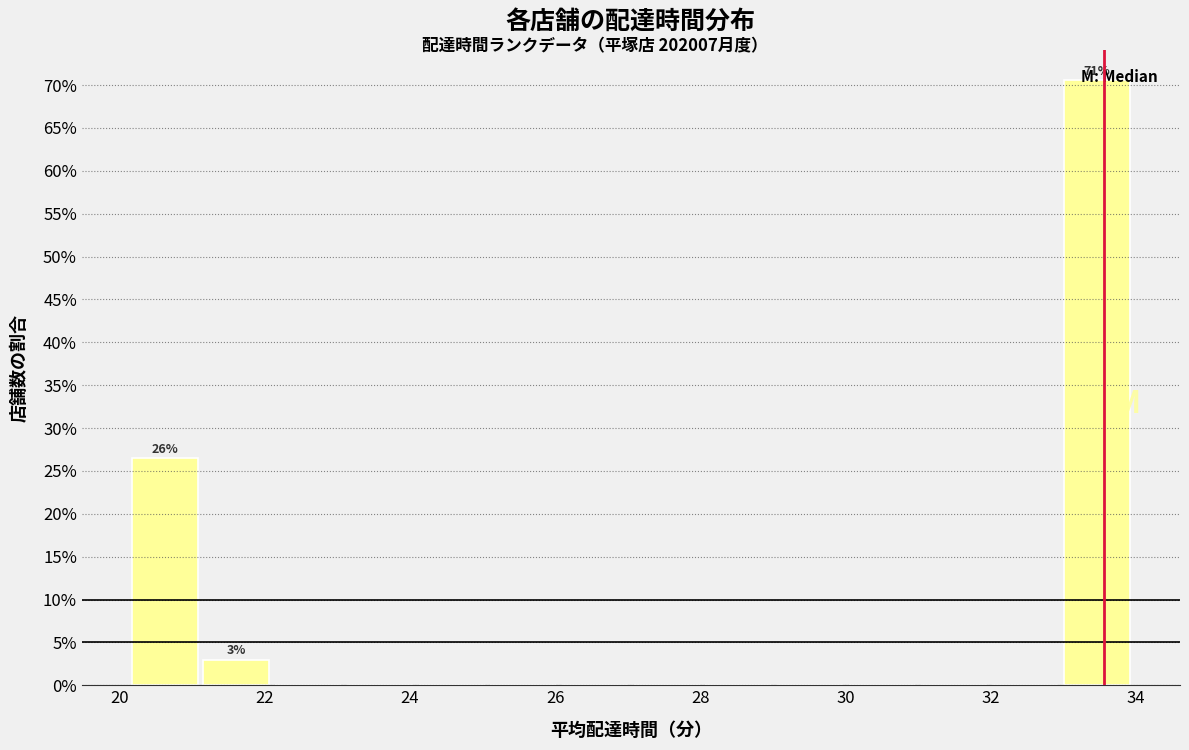

Over which range of the x-axis is the bar tallest?

33.0 to 34.0